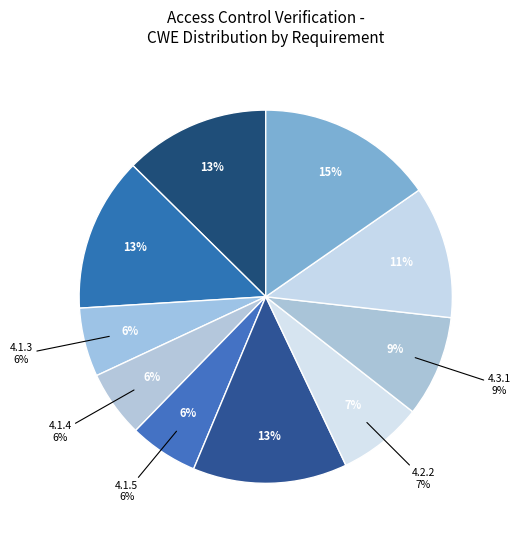

True or false: 4.2.2 accounts for 1% of the total.

False